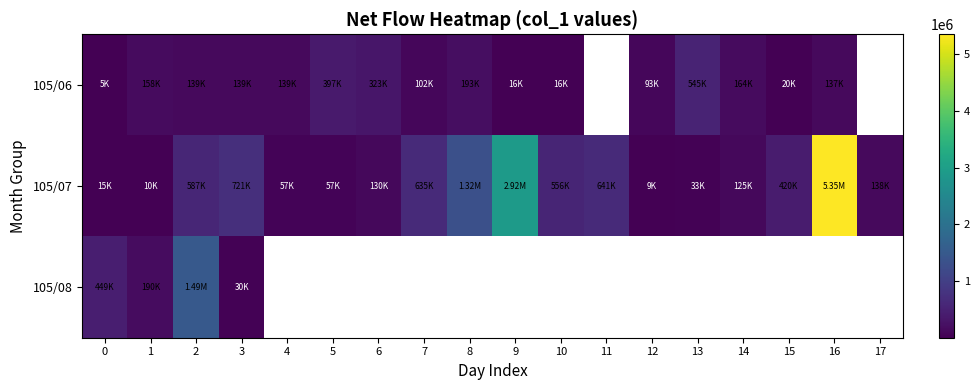

The value of 105/06 at 1 is 158000.0. True or false?

True